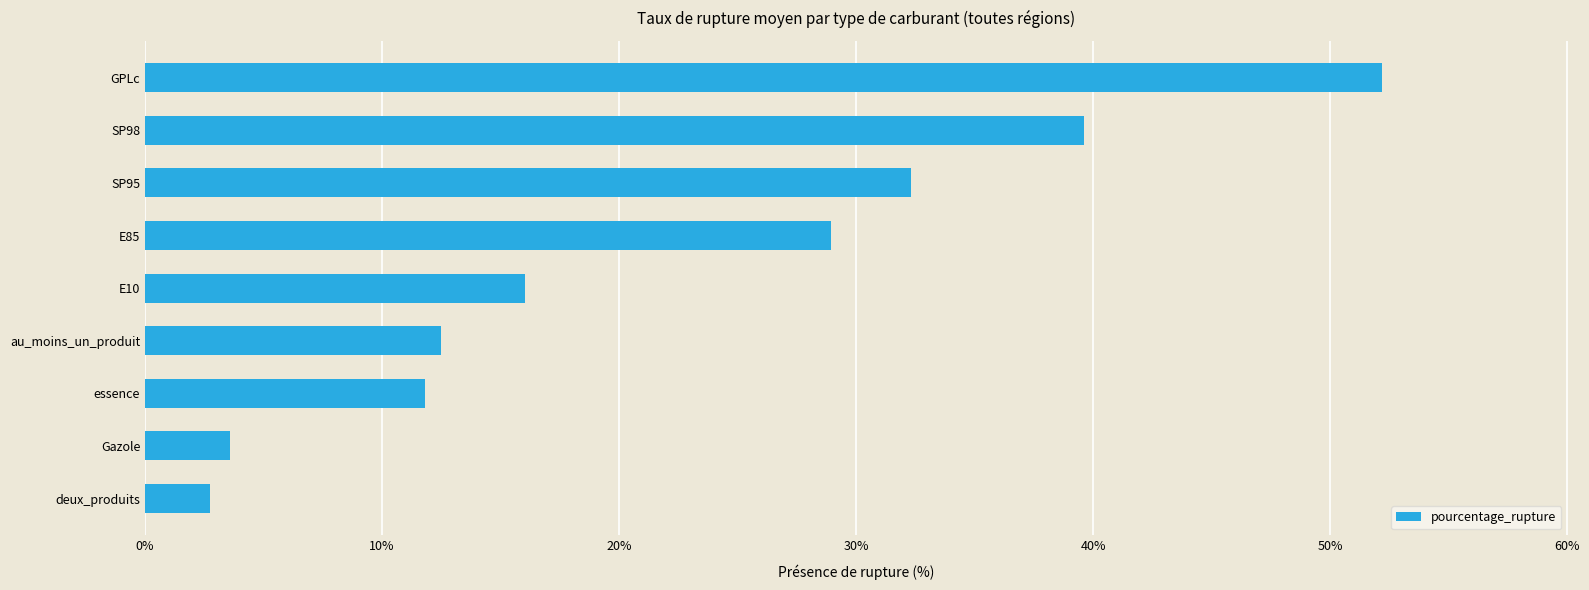

Are the bars grouped side by side (vs. stacked)?

No